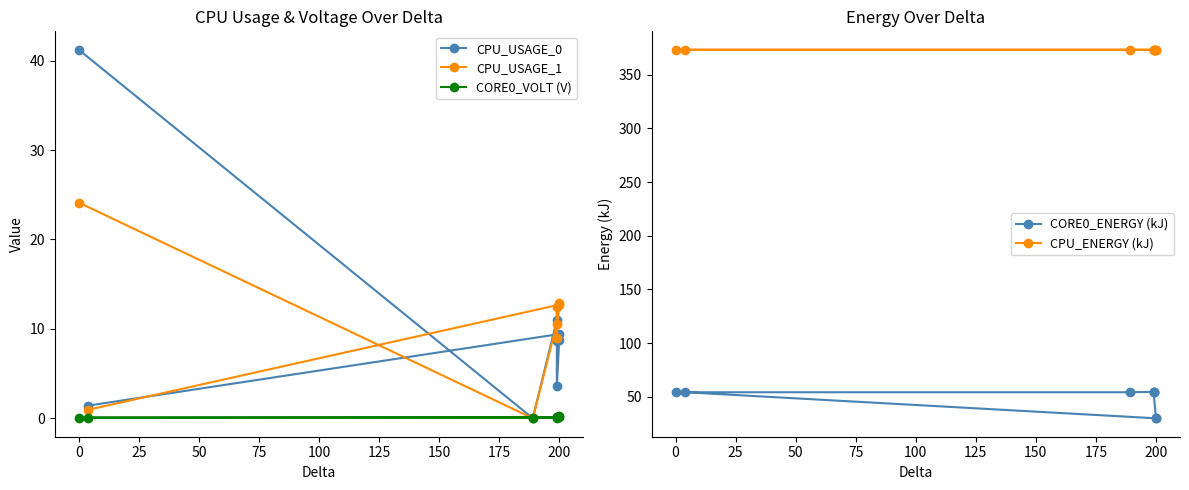

Reading left to right, extract all data points from this chart.

CPU_USAGE_0: 41.2	0.0	11.0	8.6	3.6	8.7	9.4	1.4
CPU_USAGE_1: 24.1	0.0	10.6	12.4	9.0	12.8	12.7	1.0
CORE0_VOLT (V): 0.1	0.1	0.1	0.1	0.1	0.2	0.1	0.1
CORE0_ENERGY (kJ): 54.4	54.4	54.7	54.4	54.7	30.1	30.1	54.4
CPU_ENERGY (kJ): 373.1	373.1	373.1	373.1	373.1	373.1	373.1	373.1